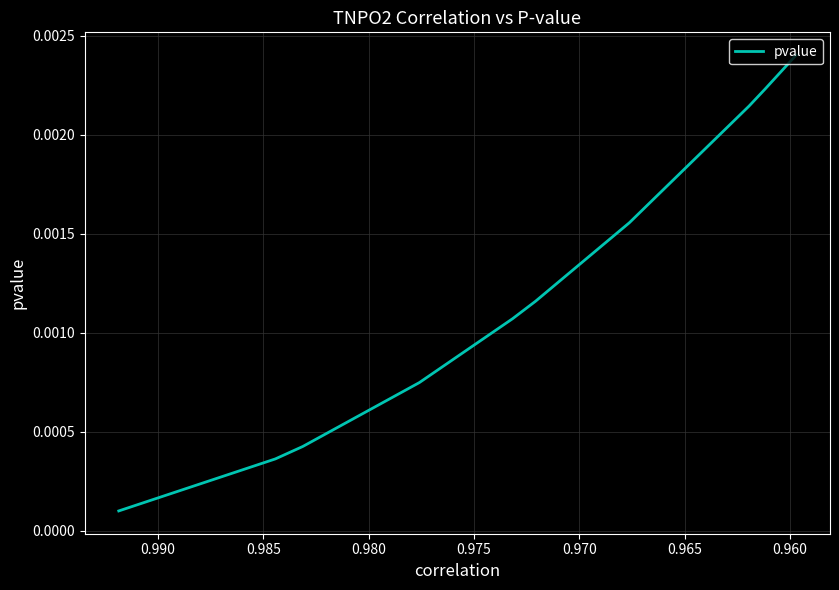

How many lines are shown in the chart?

1